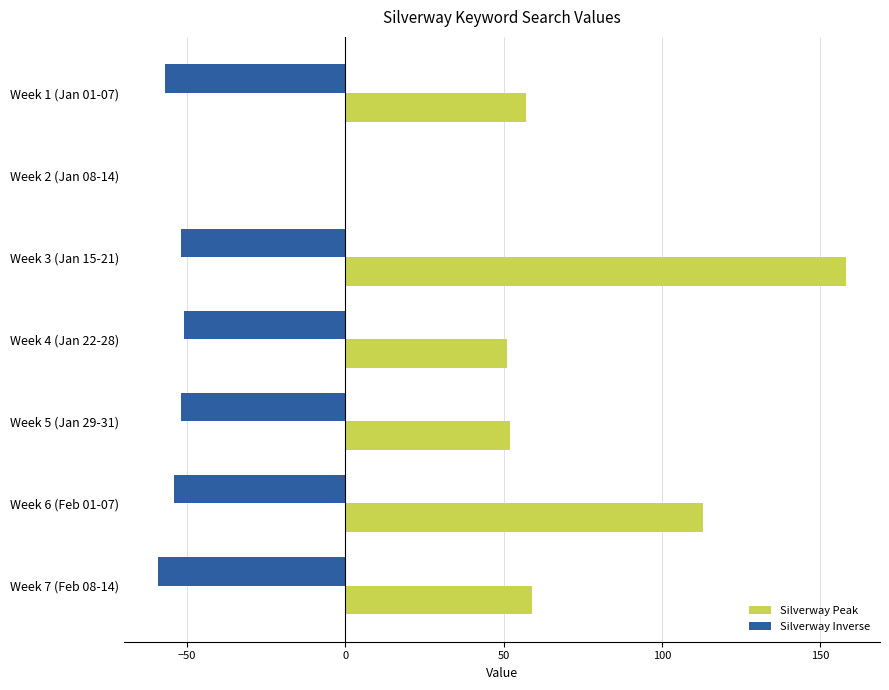

True or false: Silverway Peak has a value of 0 at Week 2 (Jan 08-14).

True